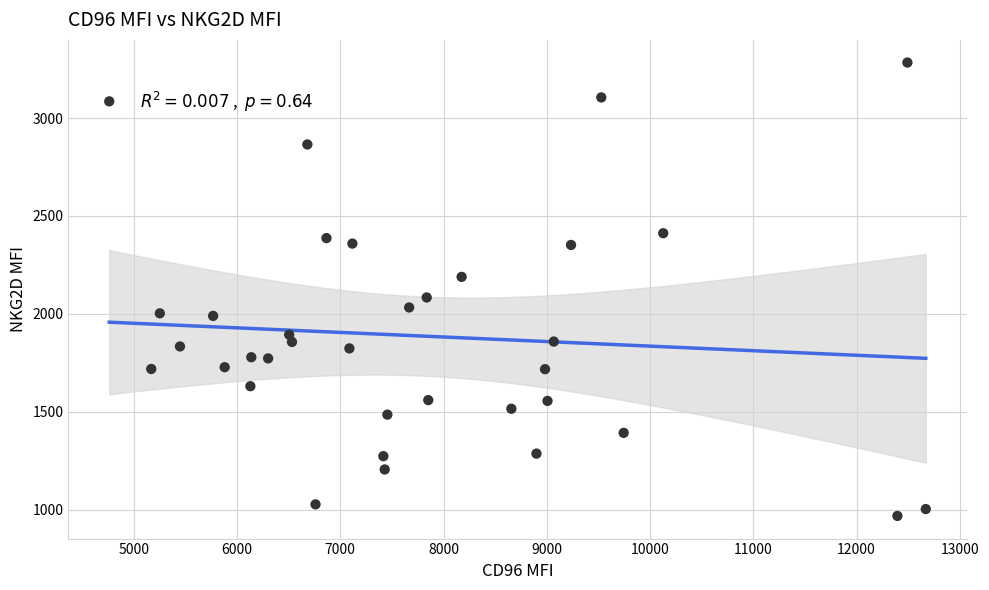

What is the range of X values (max minus min)?

7909